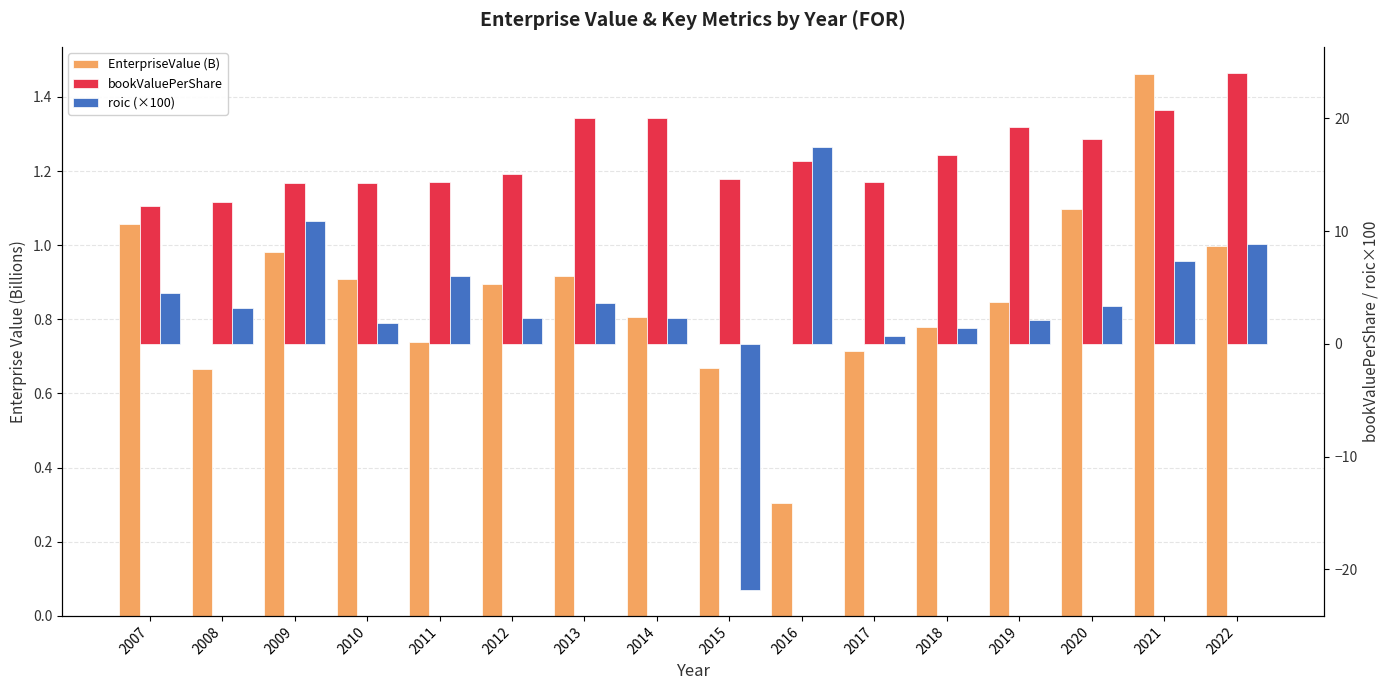

How many bars are there in each group?

3